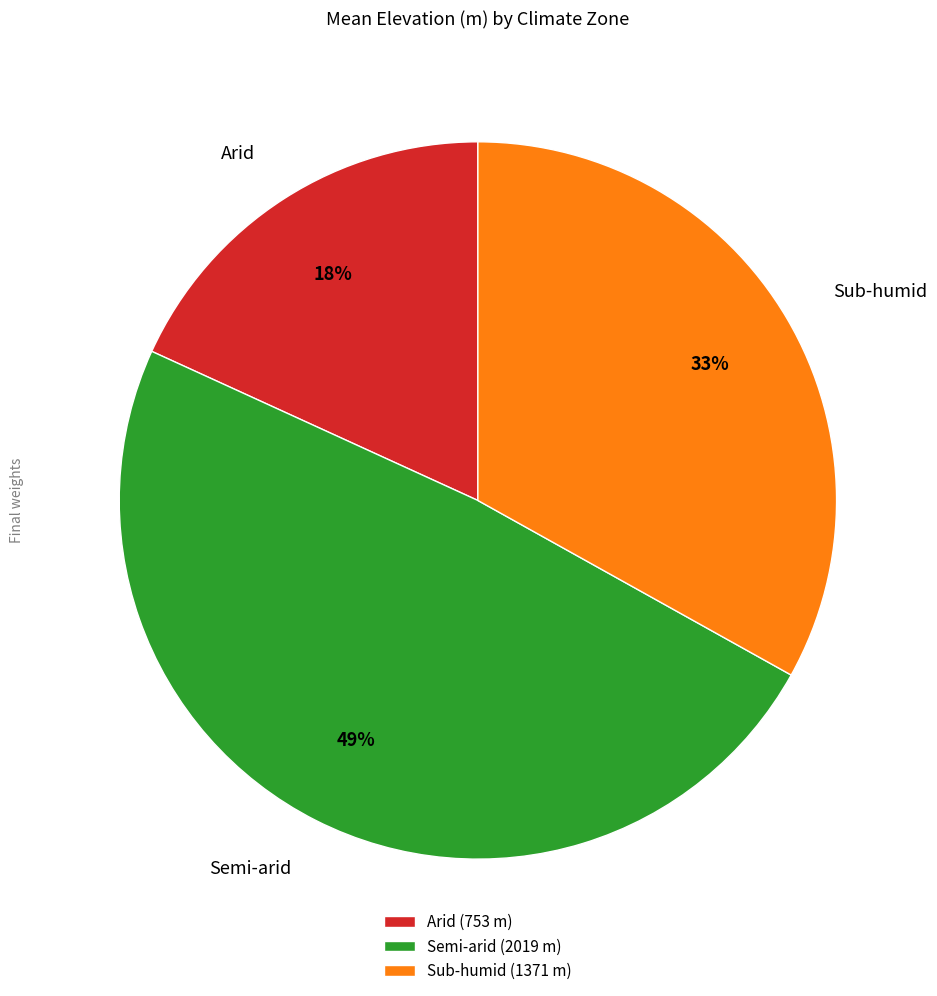

What is the smallest slice in the pie chart?

Arid